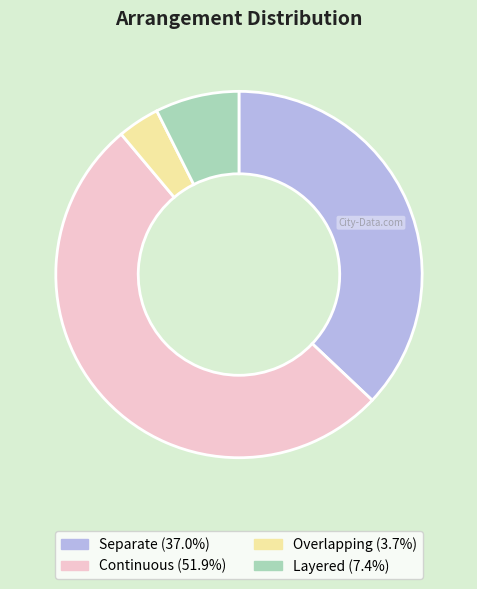

Count the number of slices in the pie.

4